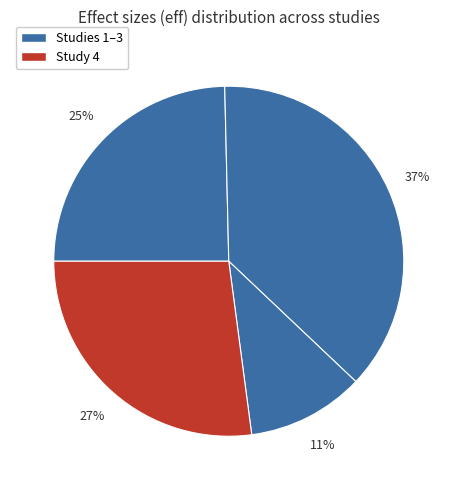

Count the number of slices in the pie.

4